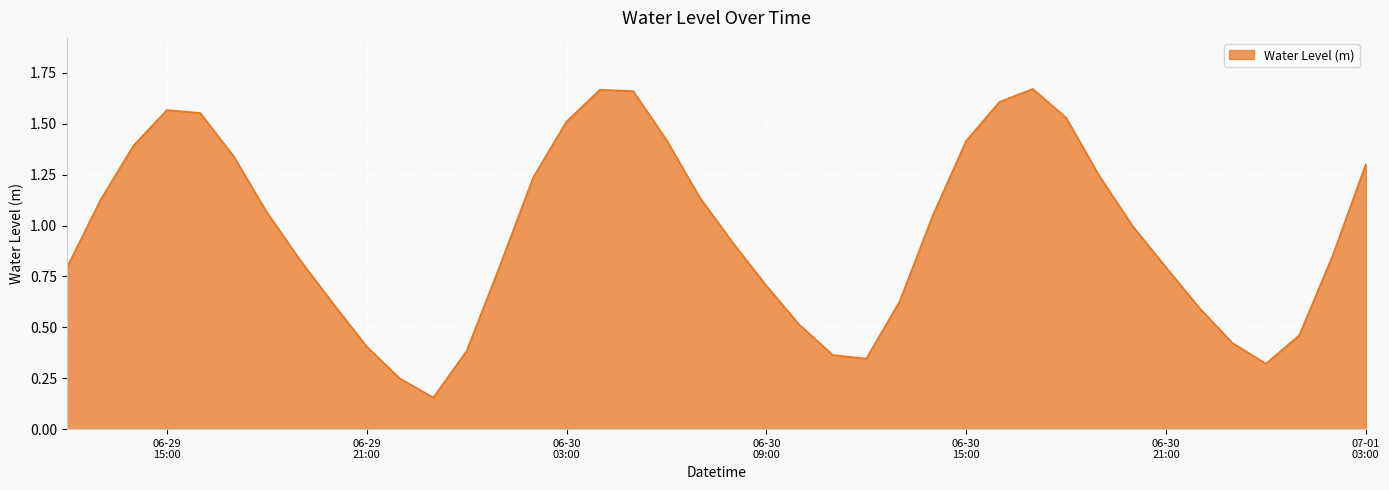

What is the average value?

1.0